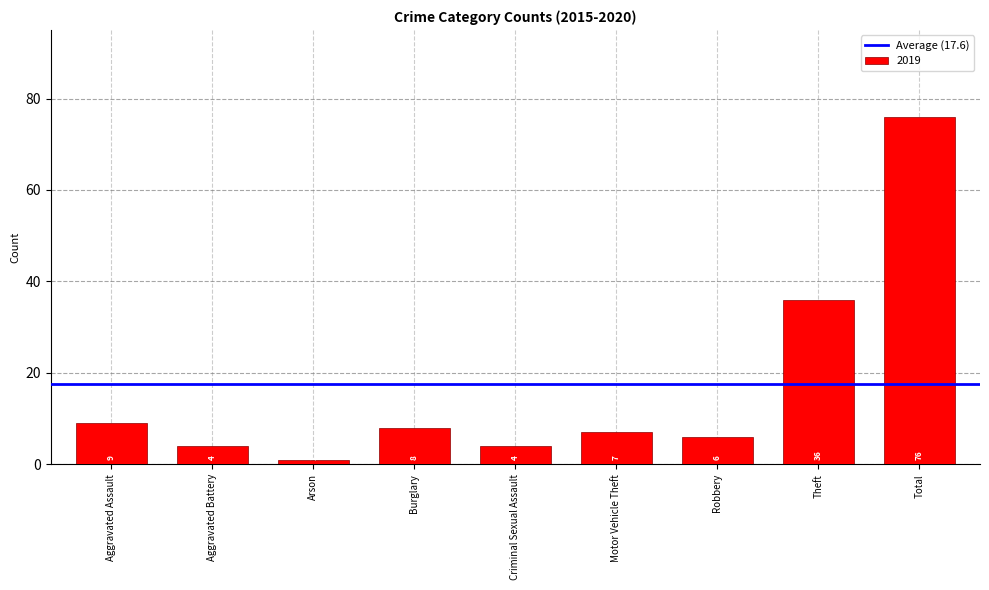

The value at Robbery is 6. True or false?

True